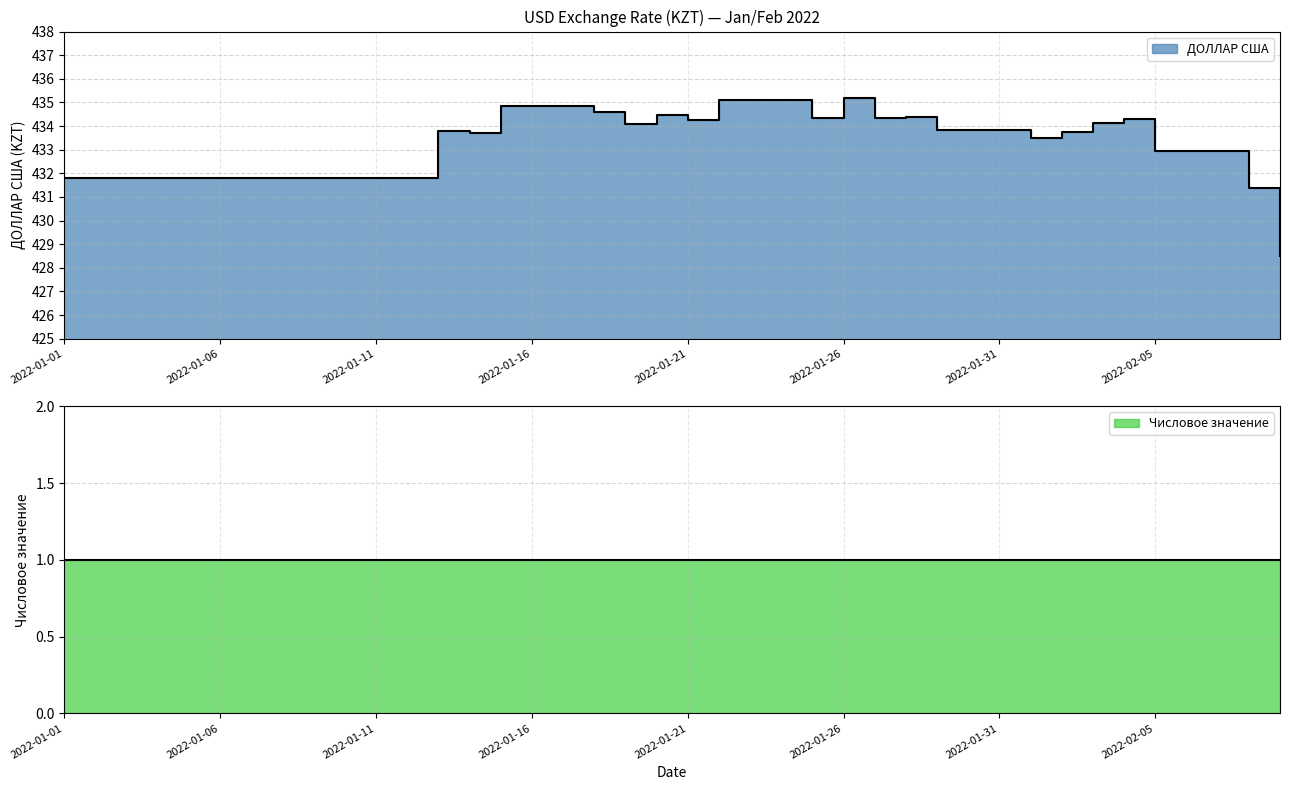

List the labels in order of value, largest first.

2022-01-26, 2022-01-22, 2022-01-23, 2022-01-24, 2022-01-15, 2022-01-16, 2022-01-17, 2022-01-18, 2022-01-20, 2022-01-28, 2022-01-25, 2022-01-27, 2022-02-04, 2022-01-21, 2022-02-03, 2022-01-19, 2022-01-29, 2022-01-30, 2022-01-31, 2022-01-13, 2022-02-02, 2022-01-14, 2022-02-01, 2022-02-05, 2022-02-06, 2022-02-07, 2022-01-06, 2022-01-07, 2022-01-08, 2022-01-09, 2022-01-10, 2022-01-11, 2022-01-12, 2022-01-01, 2022-01-02, 2022-01-03, 2022-01-04, 2022-01-05, 2022-02-08, 2022-02-09